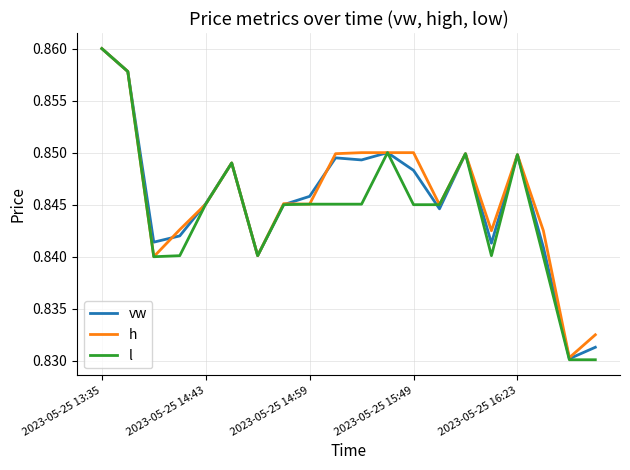

Which series has the largest total across all categories?

h